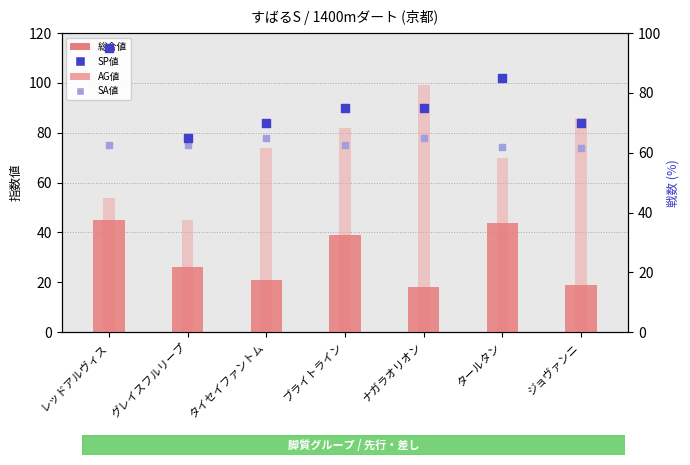

Which series contains the highest Y value?

AG値